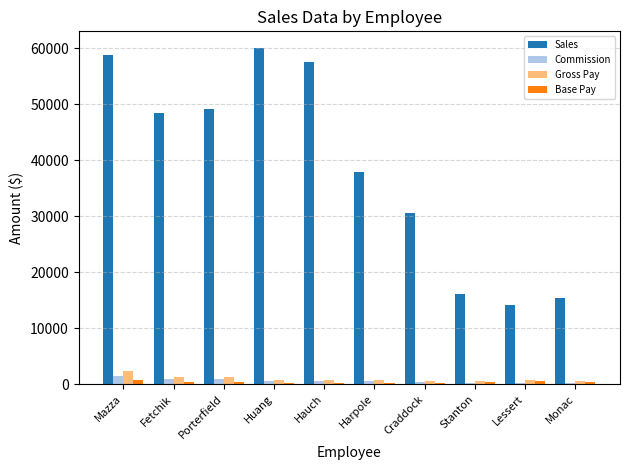

The value of Sales at Hauch is 92731.0. True or false?

False